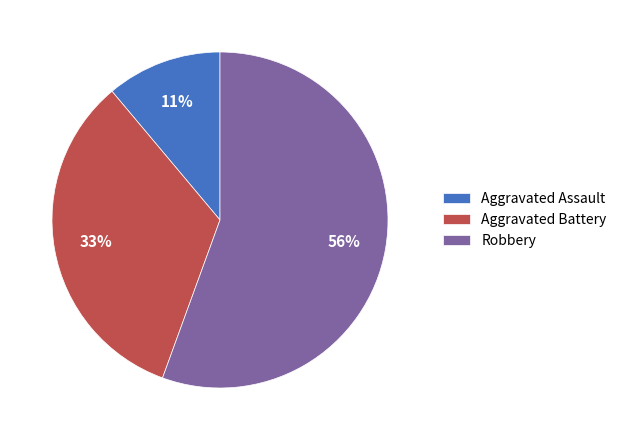

Which slice represents more than half of the pie?

Robbery